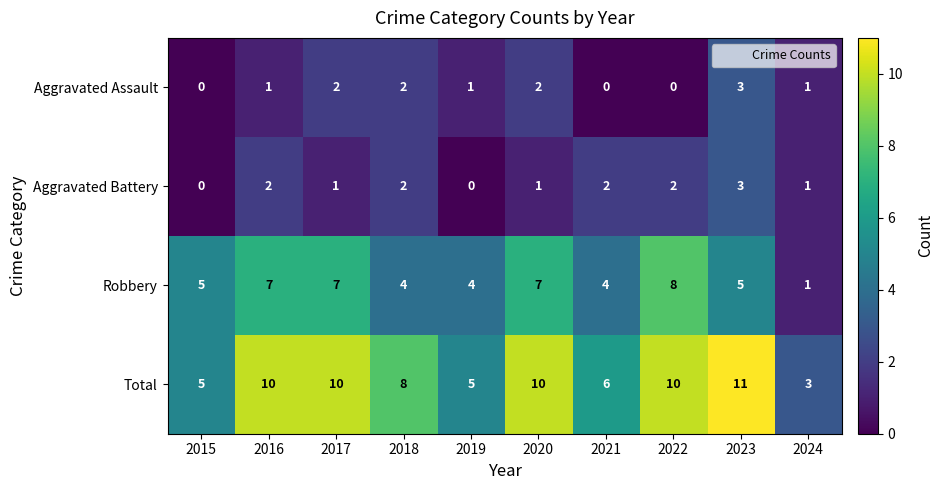

Read the Total value at 2022.

10